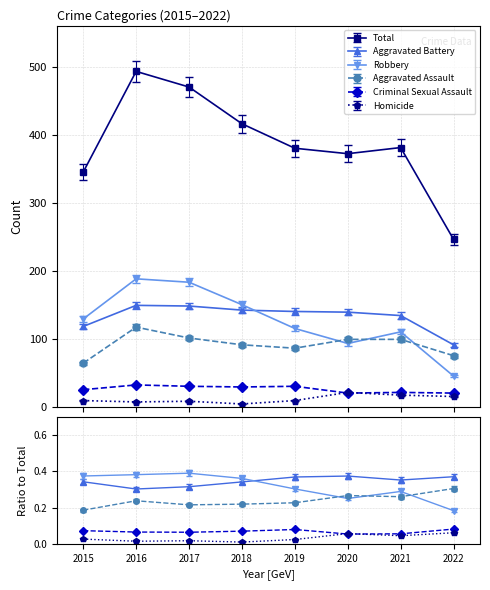

What is the lowest value of the Robbery series?

45